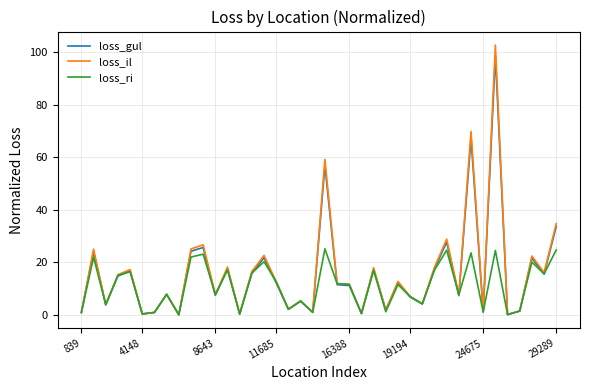

What is the highest value of the loss_gul series?

98.7